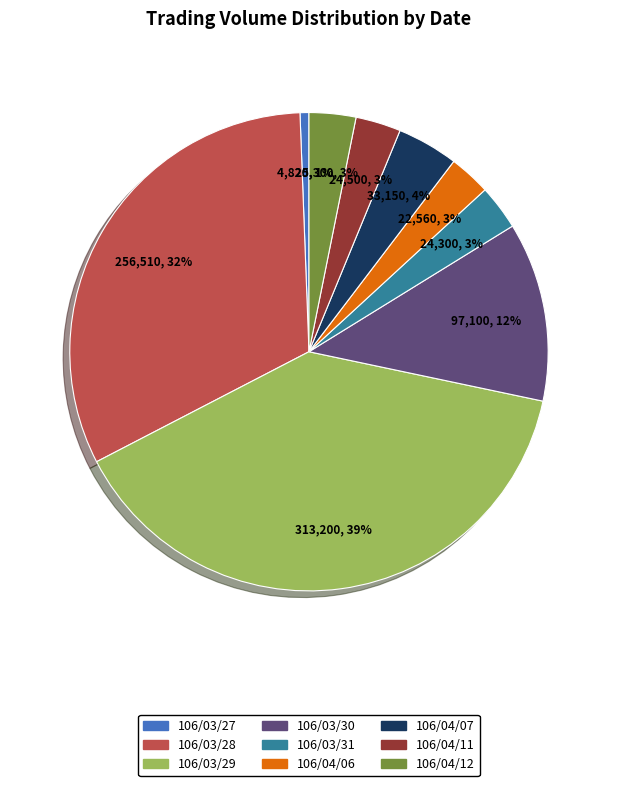

To the nearest percent, what portion does 106/03/31 represent?

3%